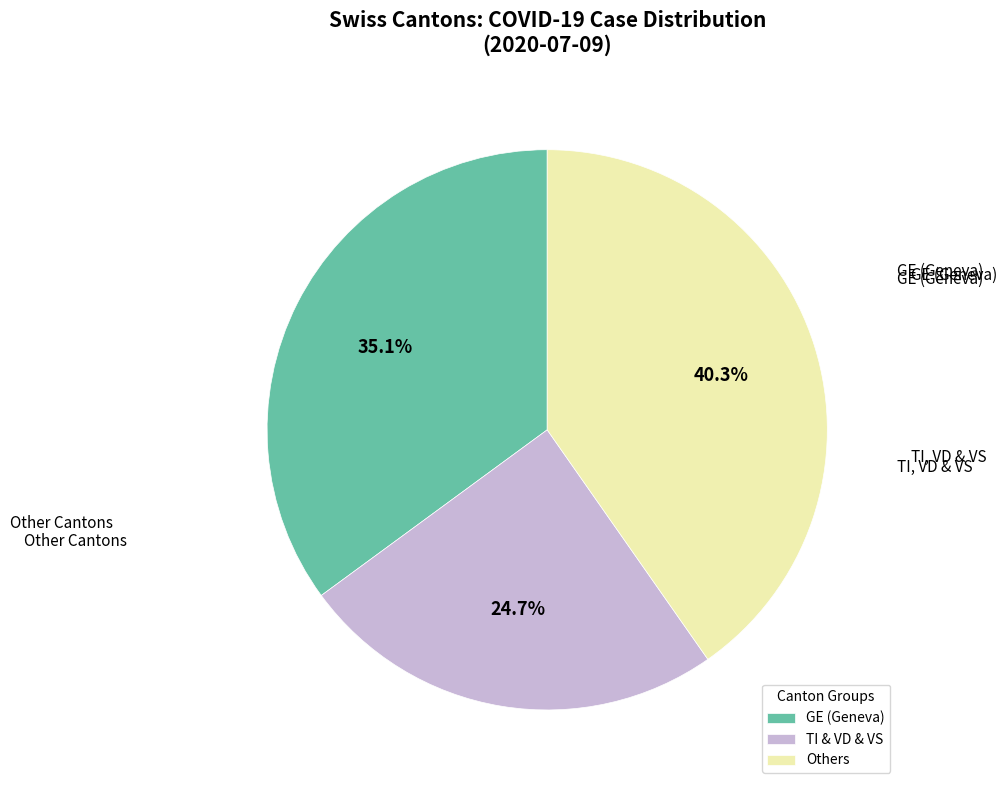

Is there a majority slice in this chart?

No